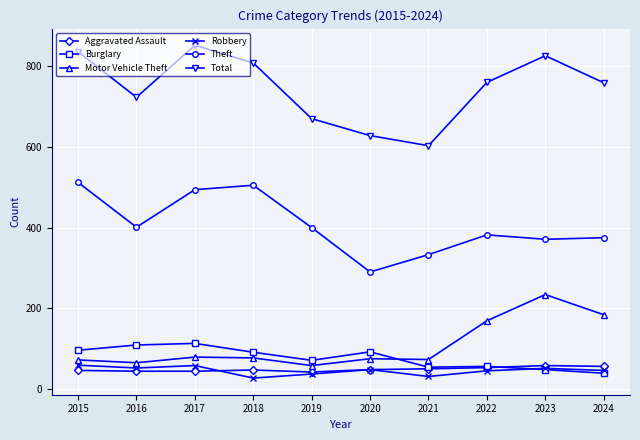

What is the maximum value shown in the chart?

852